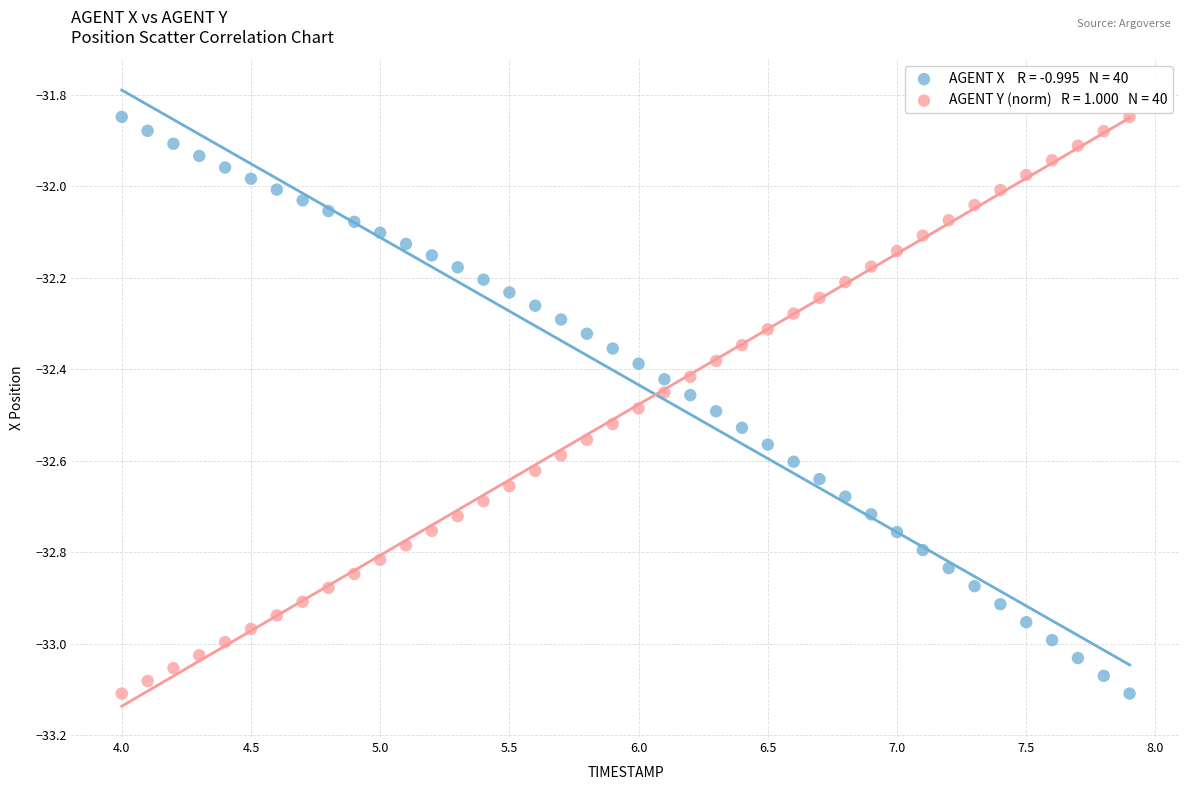

Across all data points, what is the range of X values (max minus min)?

3.9